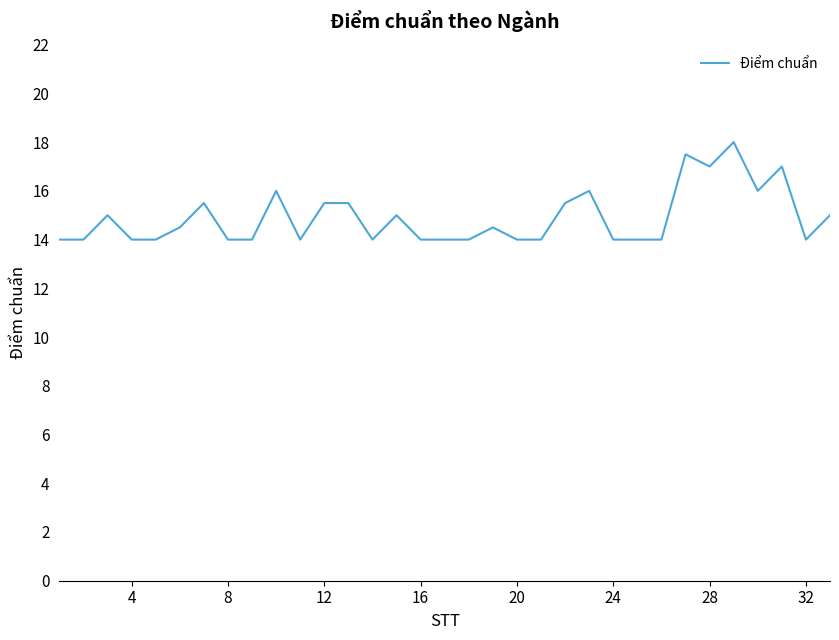

What is the difference between the maximum and minimum values?

4.0